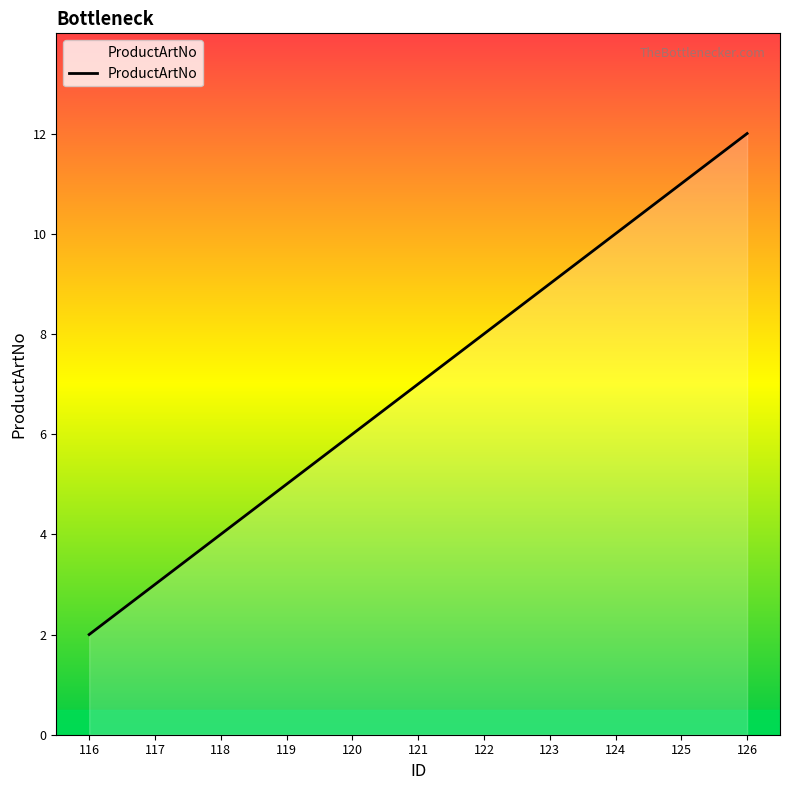

How many values are between 4 and 10?

7